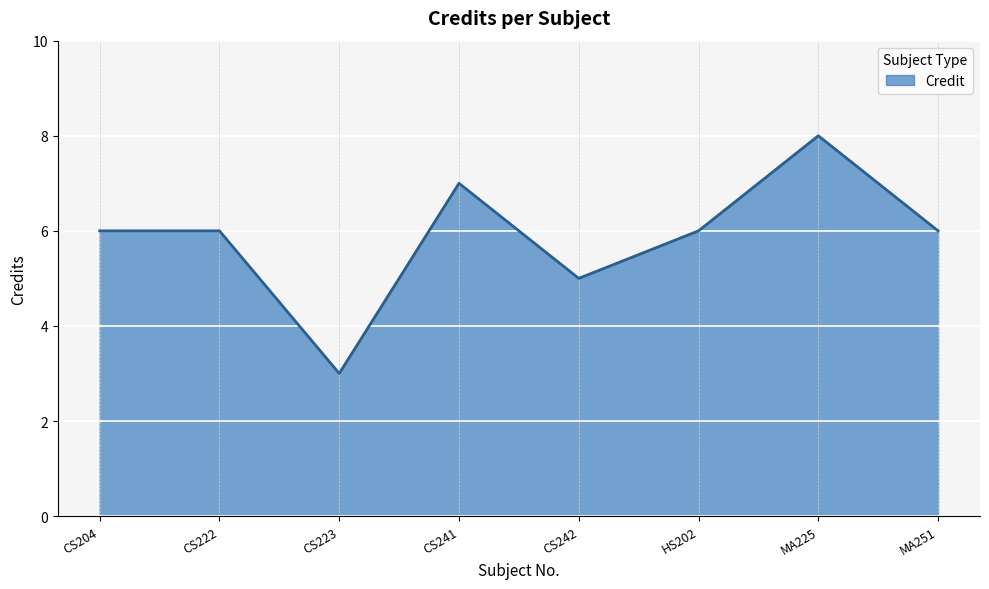

Which category has the lowest value across all series?

CS223